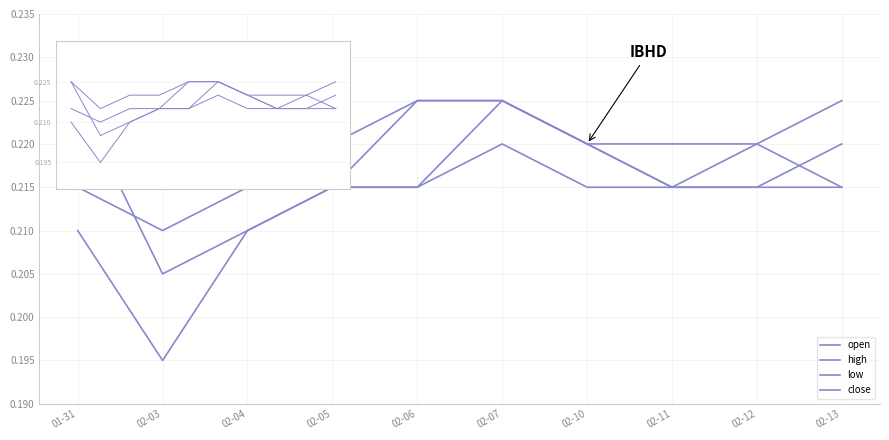

Does the chart have visible grid lines?

Yes